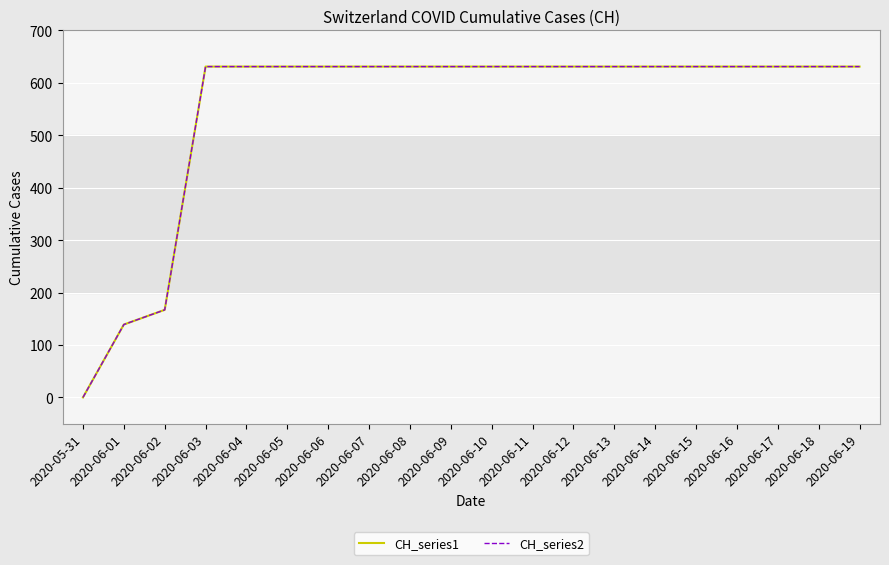

Reading left to right, extract all data points from this chart.

CH_series1: 2020-05-31=0	2020-06-01=139	2020-06-02=167	2020-06-03=631	2020-06-04=631	2020-06-05=631	2020-06-06=631	2020-06-07=631	2020-06-08=631	2020-06-09=631	2020-06-10=631	2020-06-11=631	2020-06-12=631	2020-06-13=631	2020-06-14=631	2020-06-15=631	2020-06-16=631	2020-06-17=631	2020-06-18=631	2020-06-19=631
CH_series2: 2020-05-31=0	2020-06-01=139	2020-06-02=167	2020-06-03=631	2020-06-04=631	2020-06-05=631	2020-06-06=631	2020-06-07=631	2020-06-08=631	2020-06-09=631	2020-06-10=631	2020-06-11=631	2020-06-12=631	2020-06-13=631	2020-06-14=631	2020-06-15=631	2020-06-16=631	2020-06-17=631	2020-06-18=631	2020-06-19=631